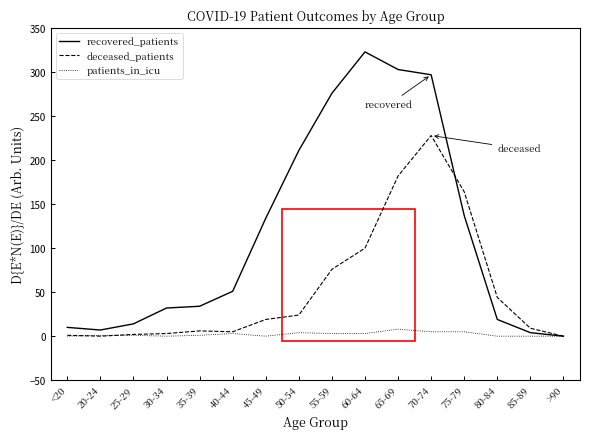

Is it true that deceased_patients equals -80 at 20-24?

False